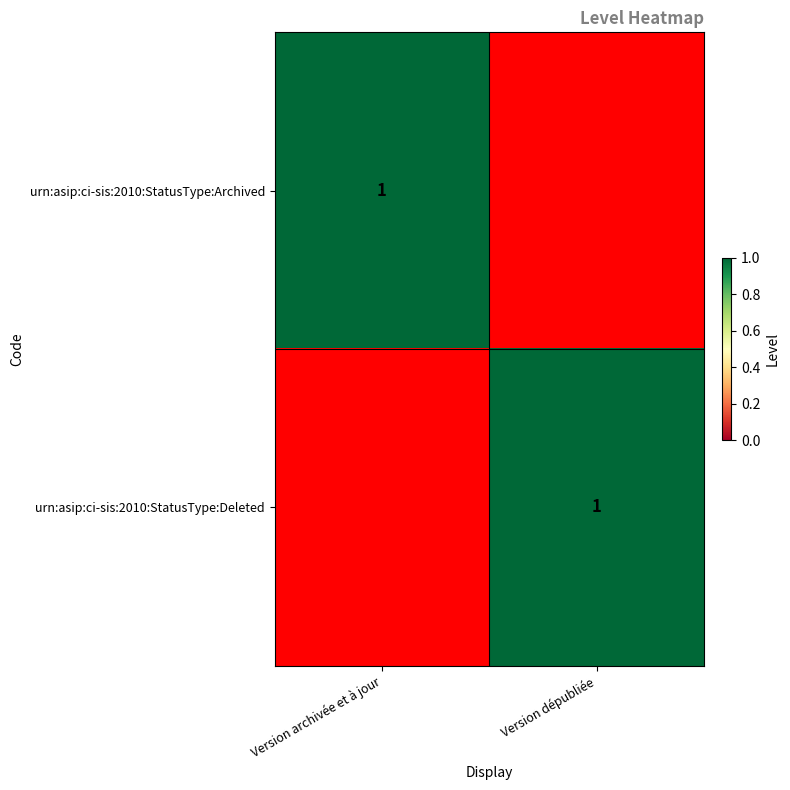

Is it true that urn:asip:ci-sis:2010:StatusType:Archived equals 1 at Version archivée et à jour?

True